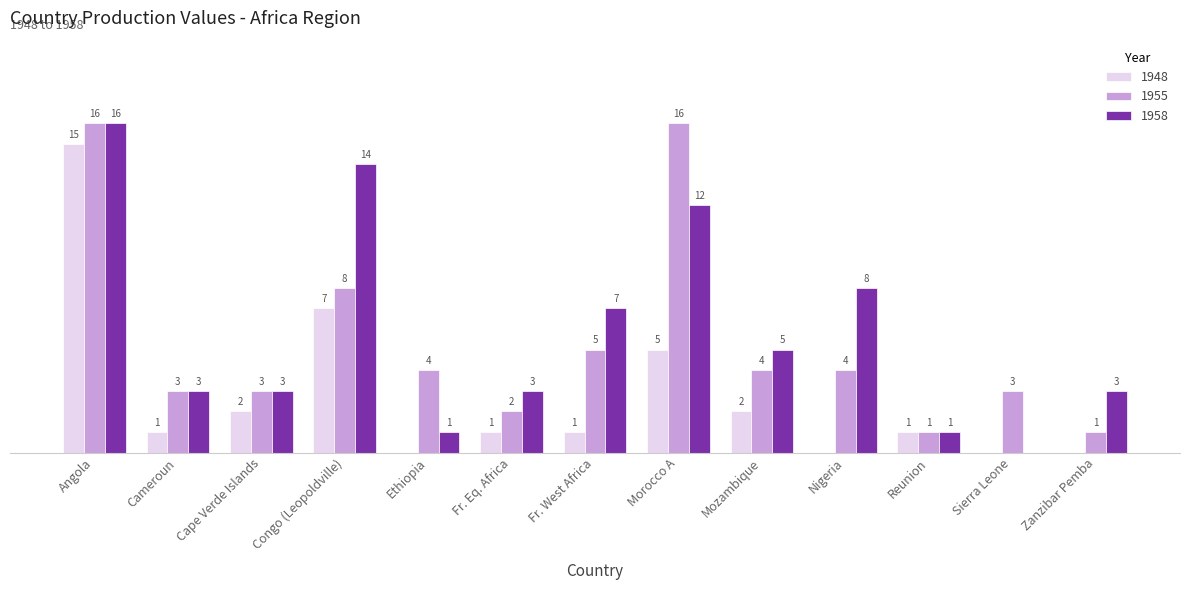

Where does the 1948 series first go above 1?

Angola